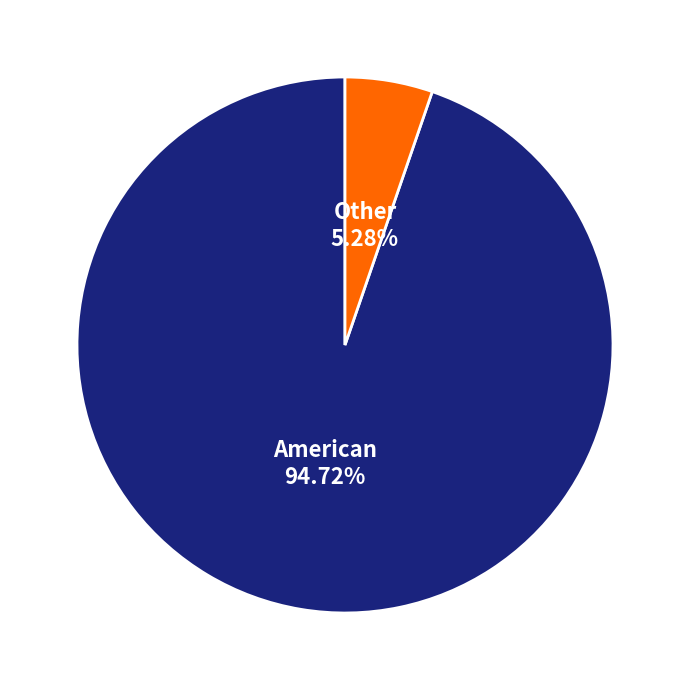

True or false: American accounts for 58% of the total.

False